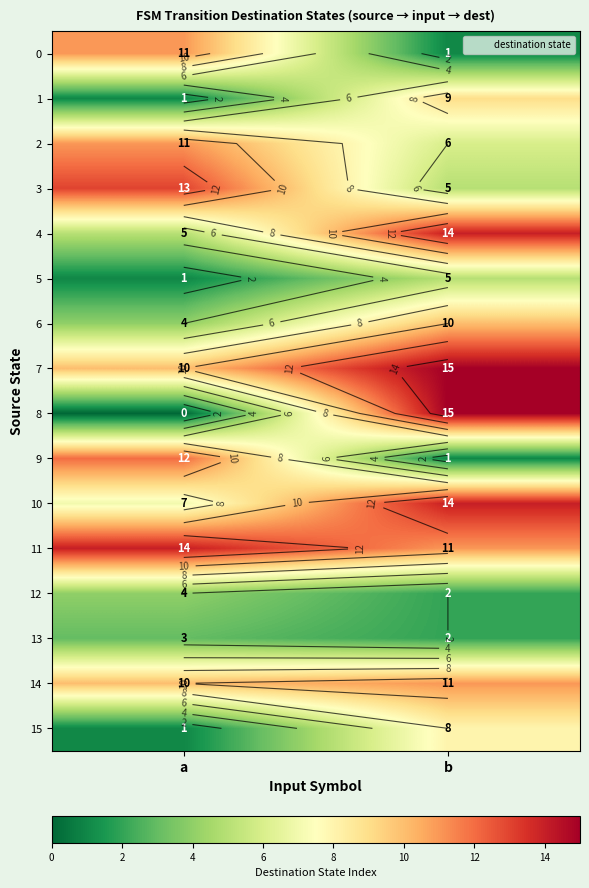

True or false: 12 has a value of 3 at a.

False